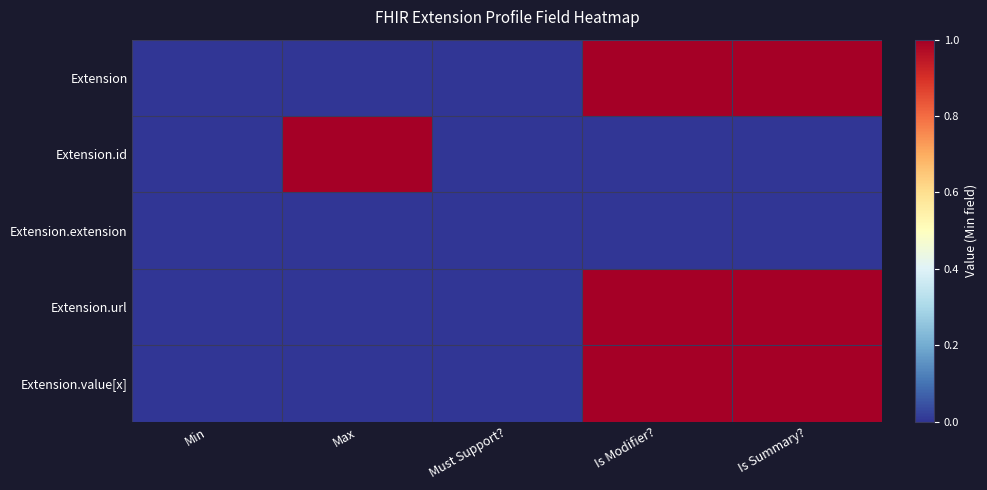

Rank the series at Is Modifier? from lowest to highest value.

Extension.id, Extension.extension, Extension, Extension.url, Extension.value[x]